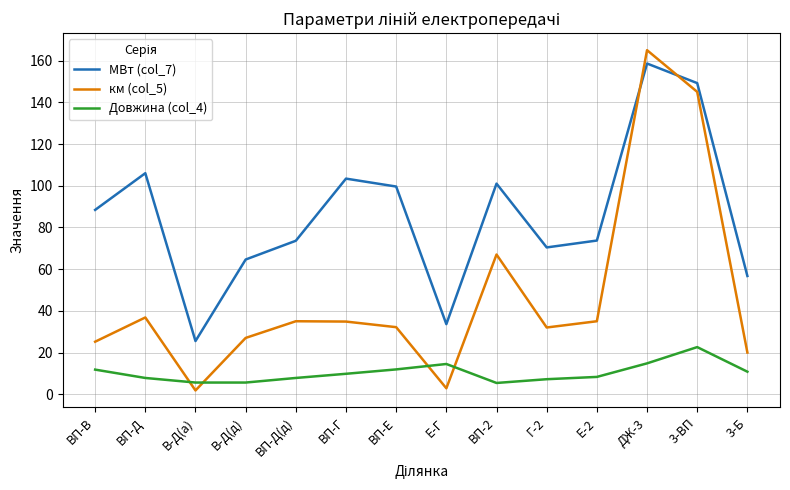

The МВт (col_7) series shows 25.5 at В-Д(а). True or false?

True